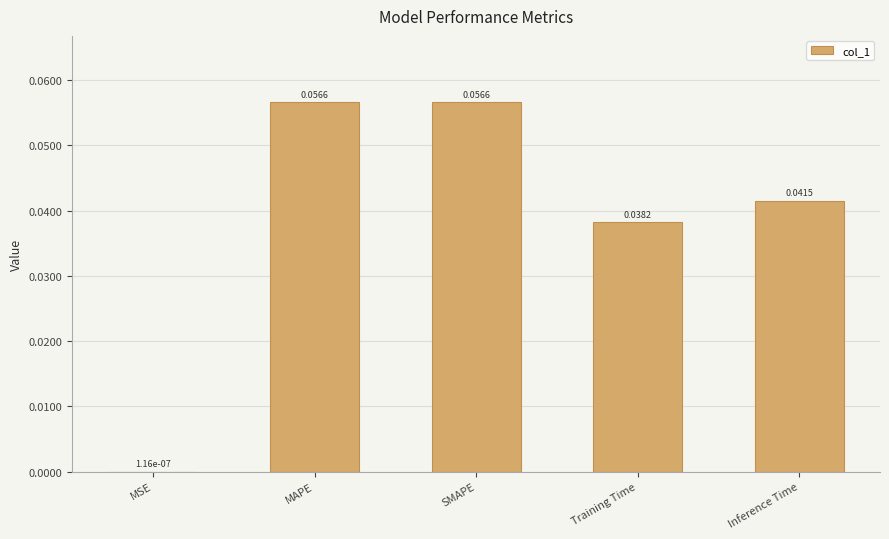

What is the change in value from MSE to MAPE?

+0.1